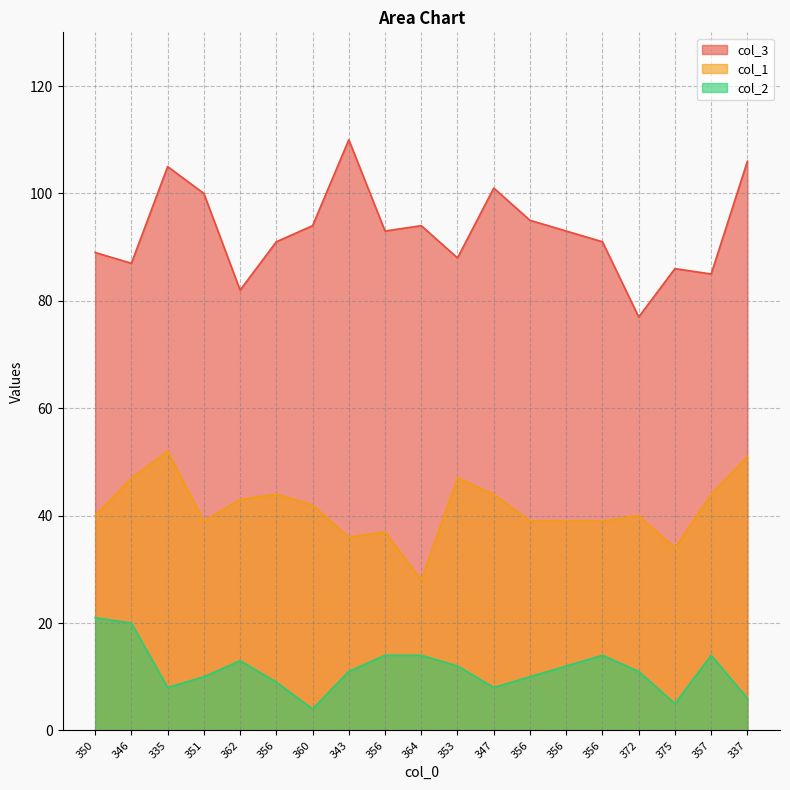

What is the average value of the col_3 series?

93